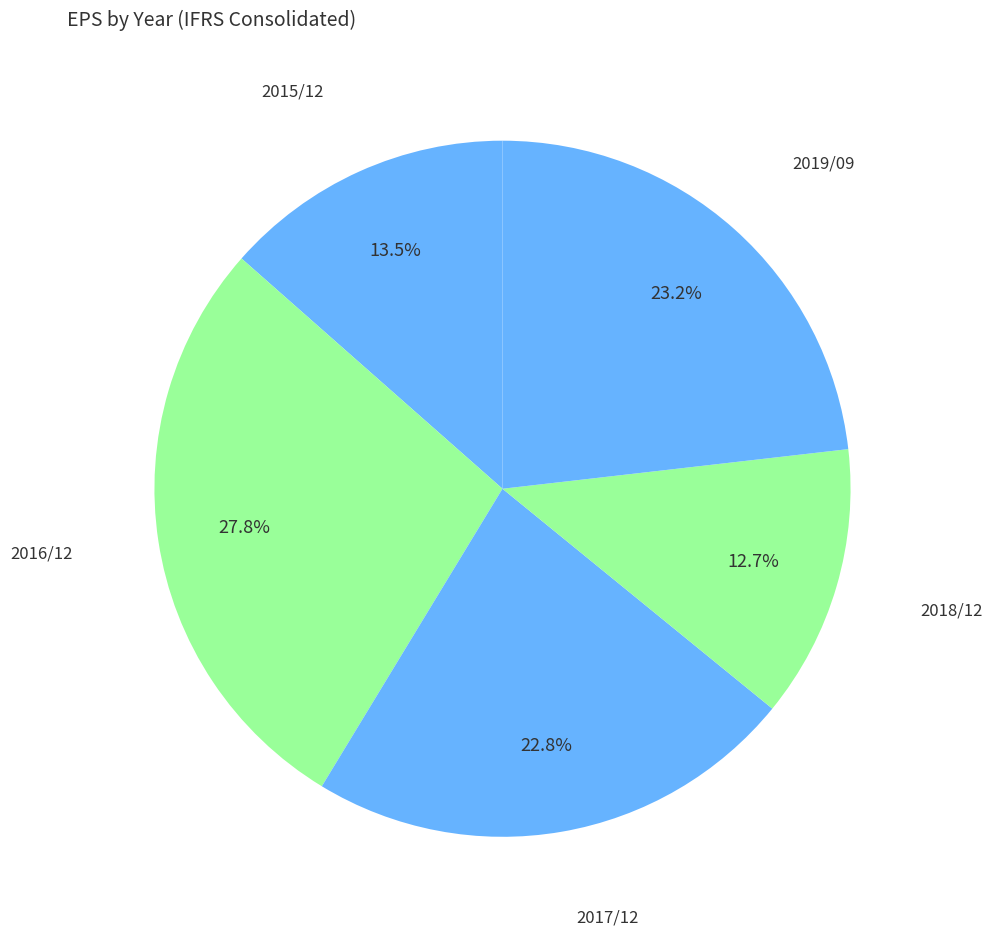

To the nearest percent, what portion does 2017/12 represent?

23%